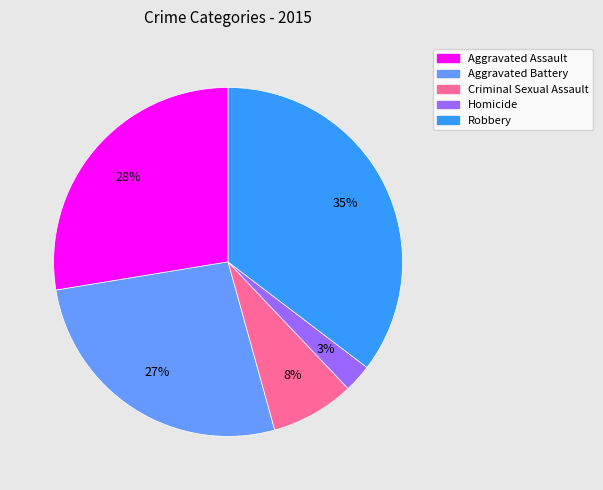

To the nearest percent, what portion does Aggravated Assault represent?

28%